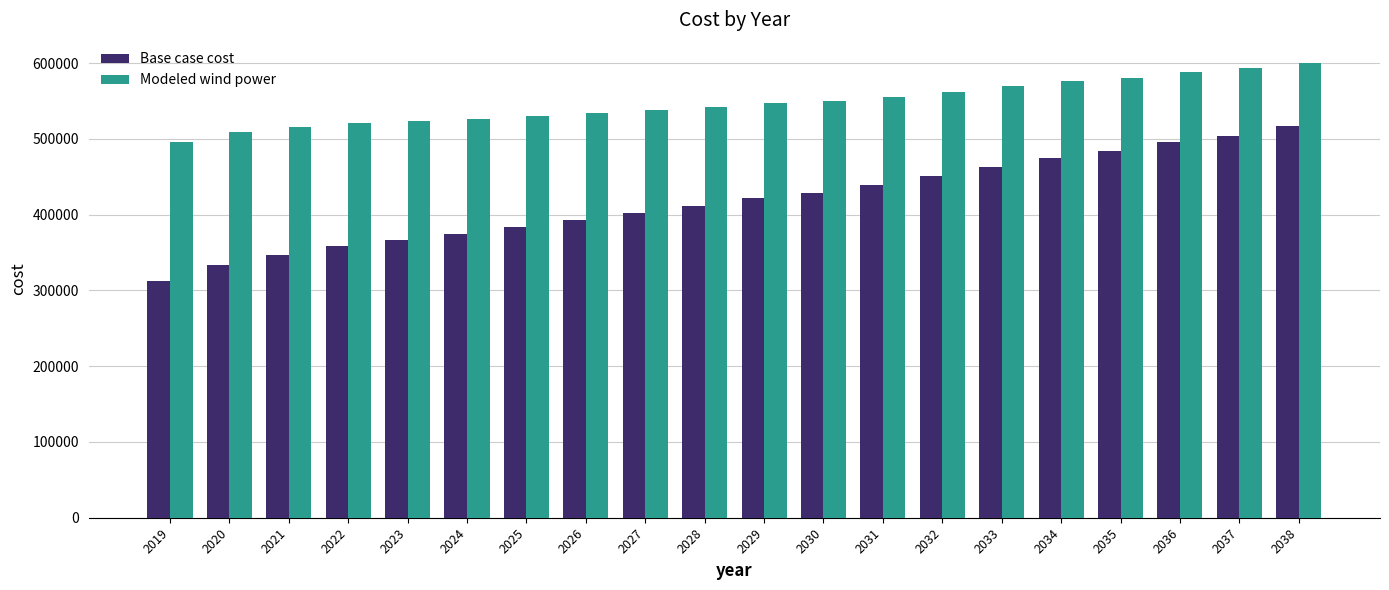

What is the maximum value for Base case cost?

516367.6